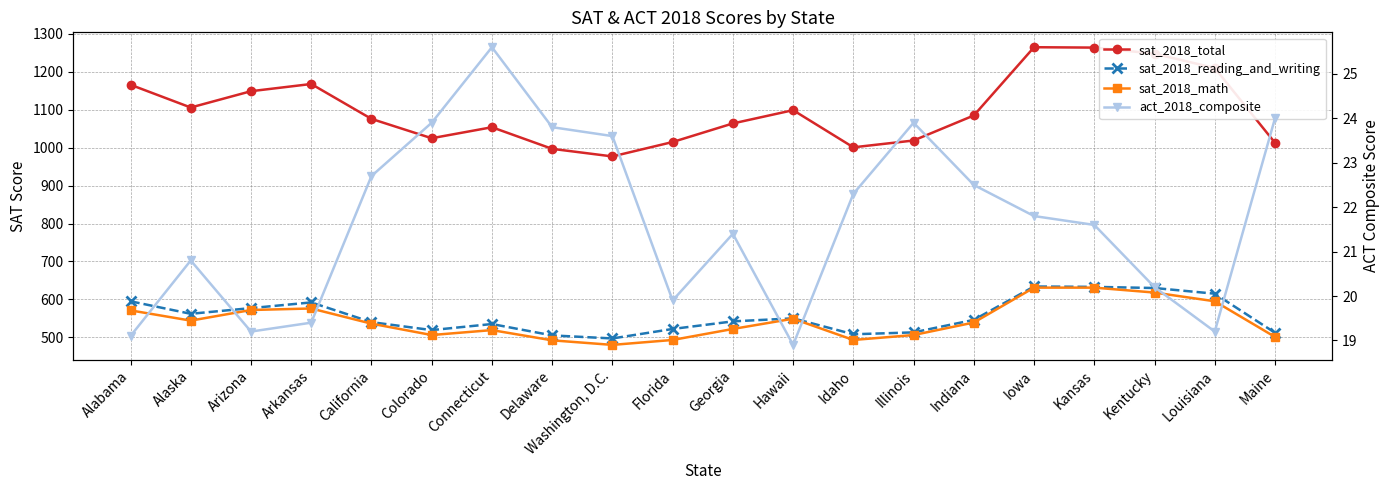

True or false: sat_2018_total and sat_2018_reading_and_writing cross at least once.

False